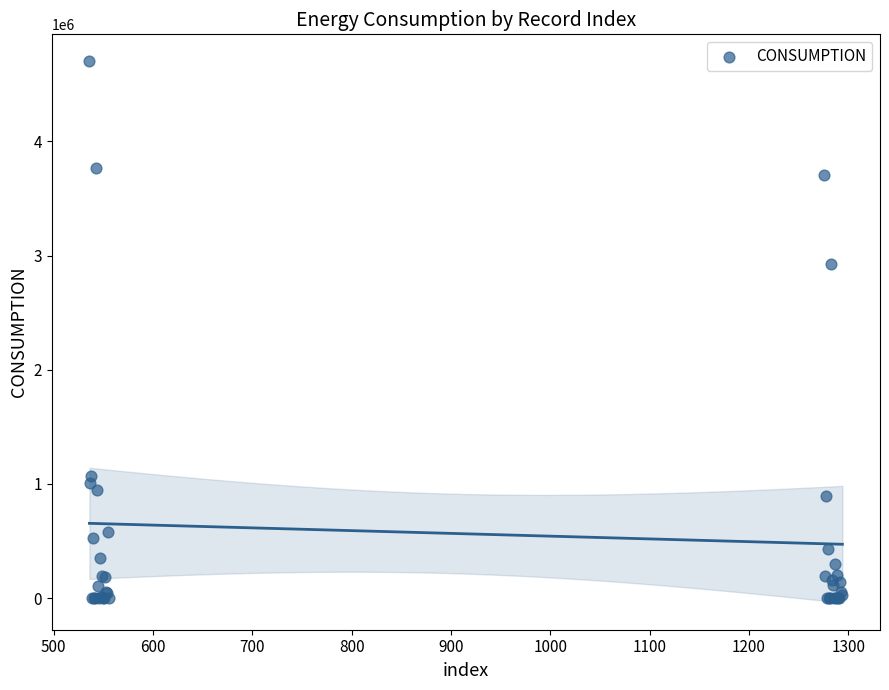

What Y value in the scatter plot is closest to 2349941?

2923670